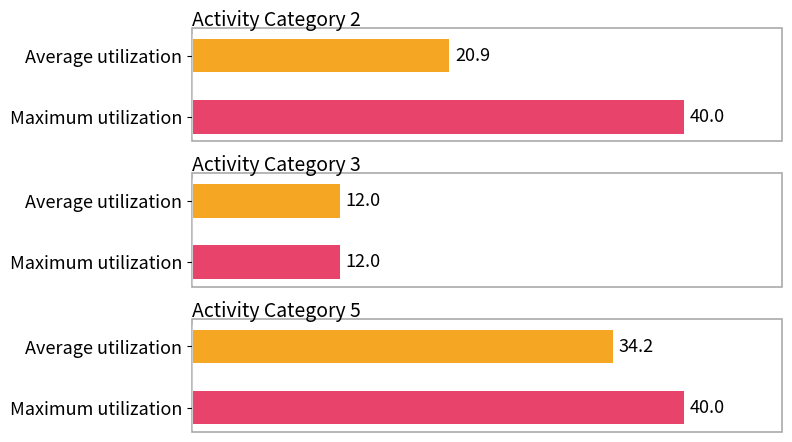

Which series has the largest total across all categories?

Maximum utilization